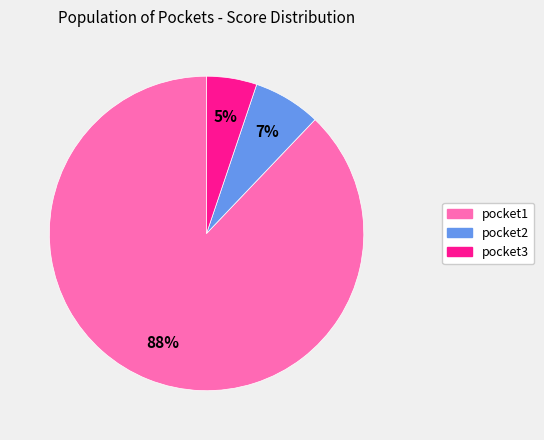

Which slice is the largest?

pocket1